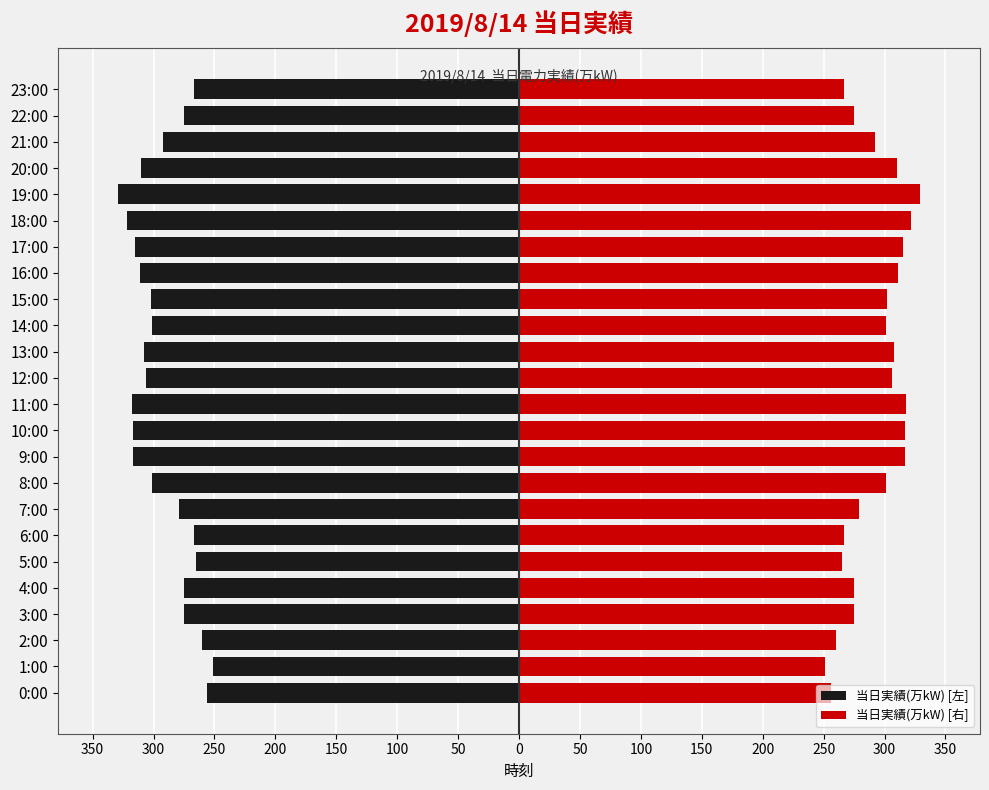

What value does the 当日実績(万kW) [左] series have at 3:00, to the nearest 10?

-280